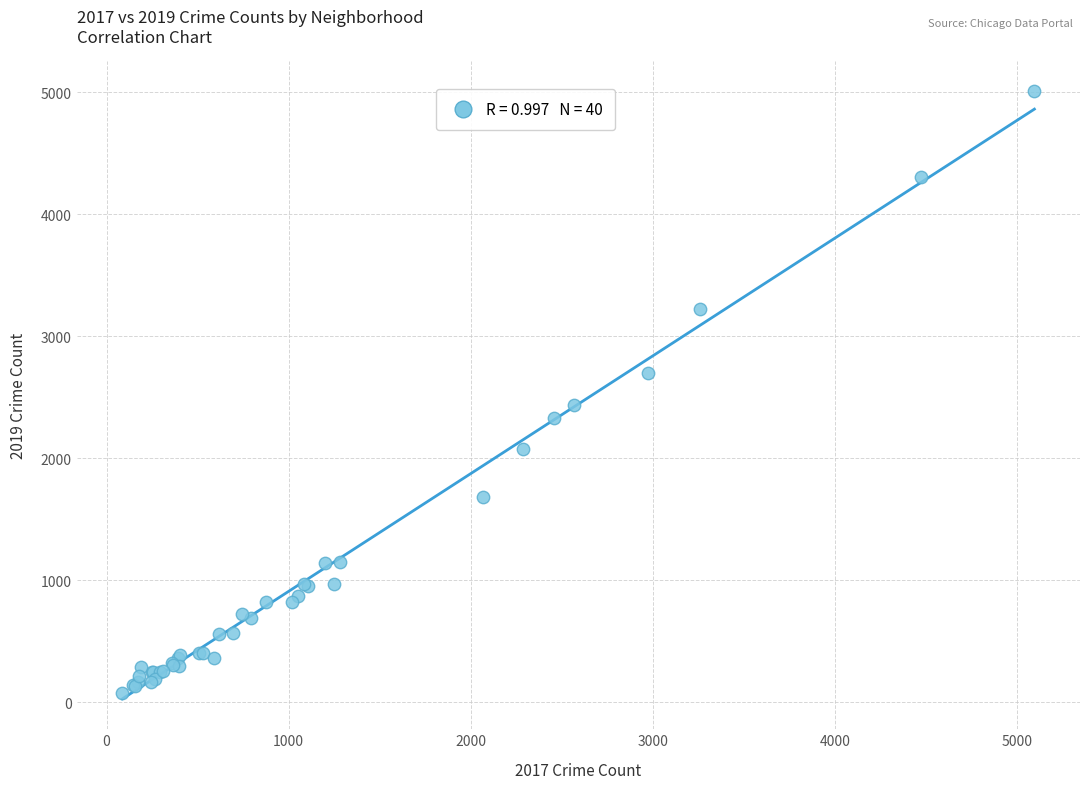

What Y value in the scatter plot is closest to 2542?

2440